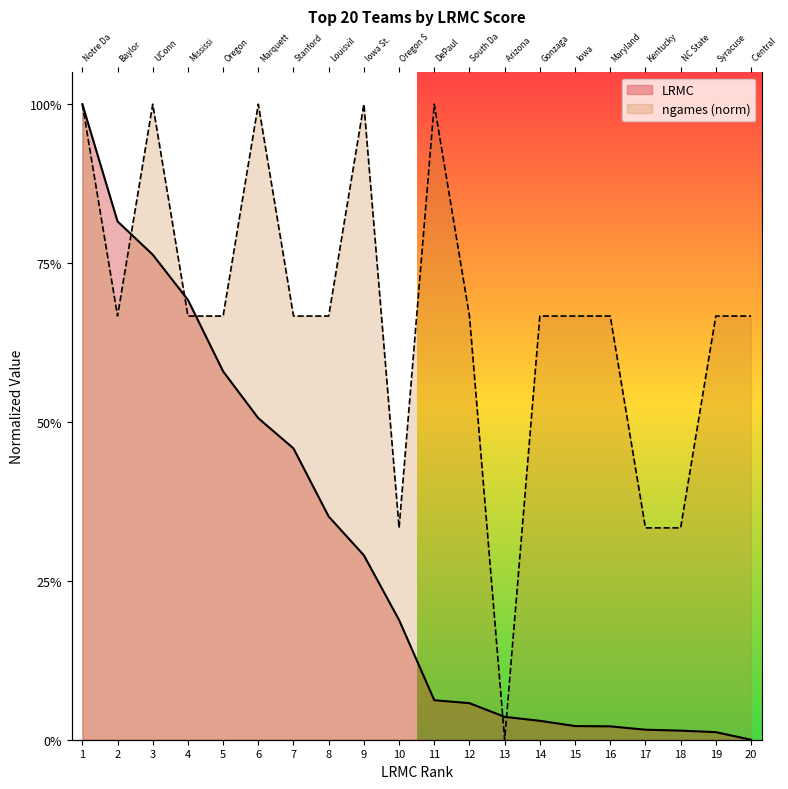

Between 12 and 10, which is larger?

10